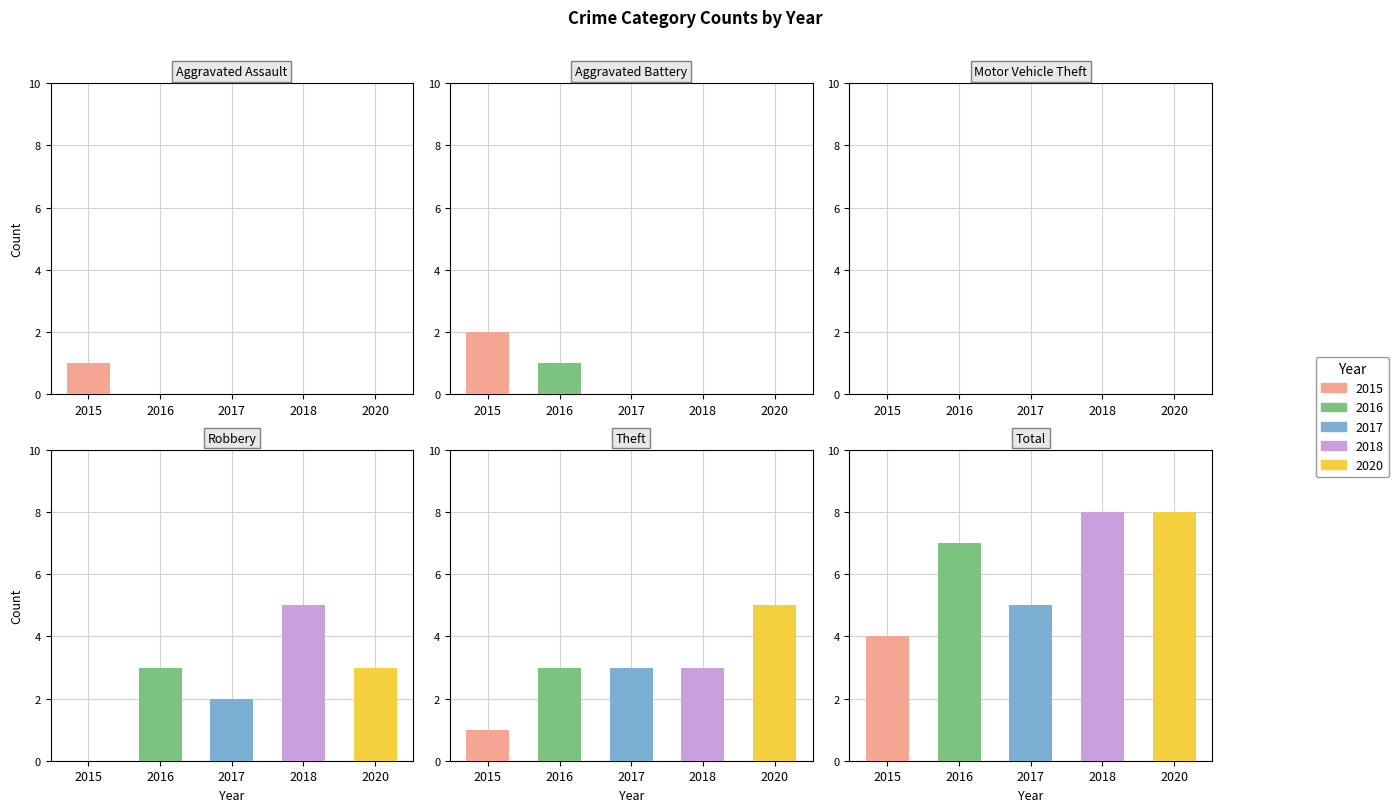

What are all the series names shown in the legend?

2015, 2016, 2017, 2018, 2020